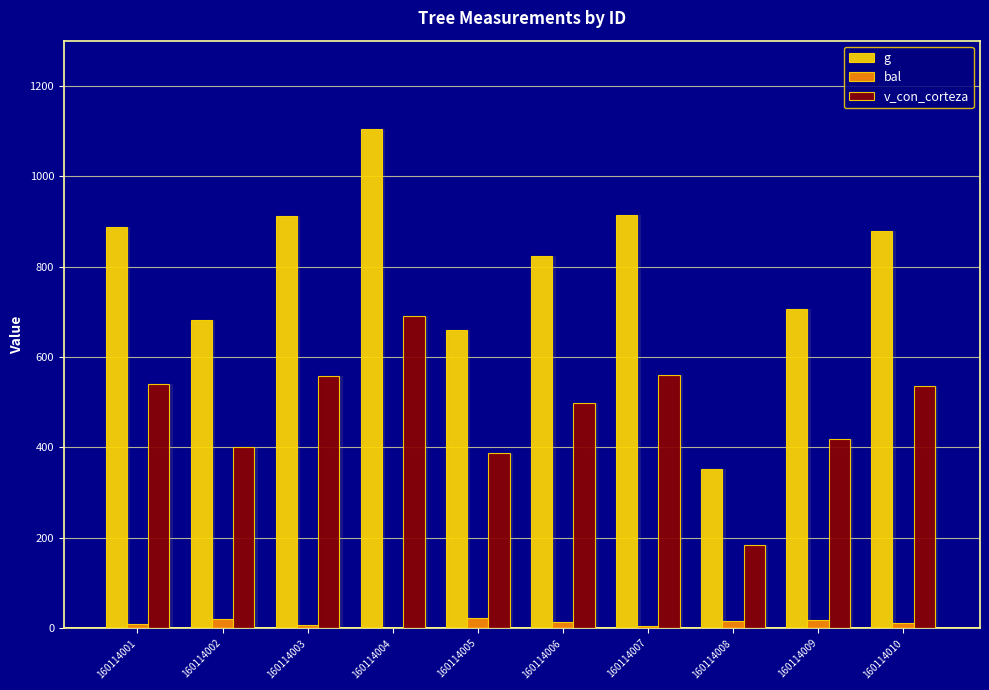

How many bars are there in total?

30